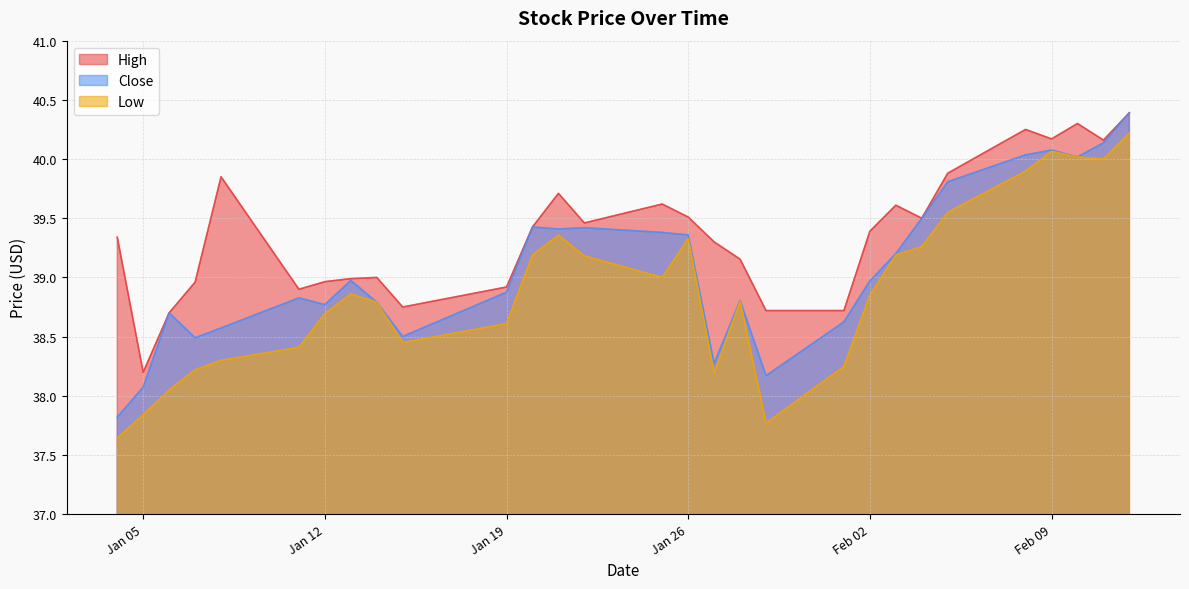

What is the total value across all series at 2021-02-10?

120.3